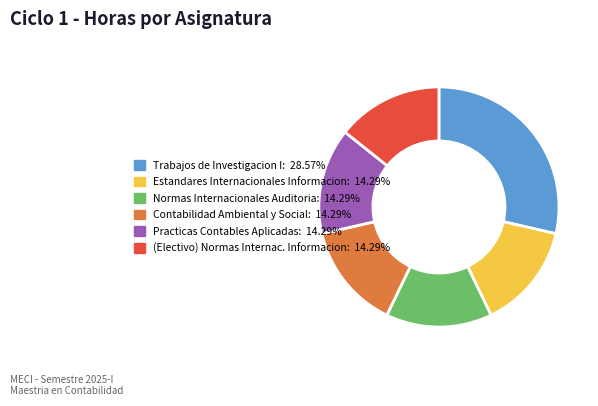

Approximately how many times larger is the value at (Electivo) Normas Internac. Informacion: 14.29% compared to Estandares Internacionales Informacion: 14.29%?

1.0